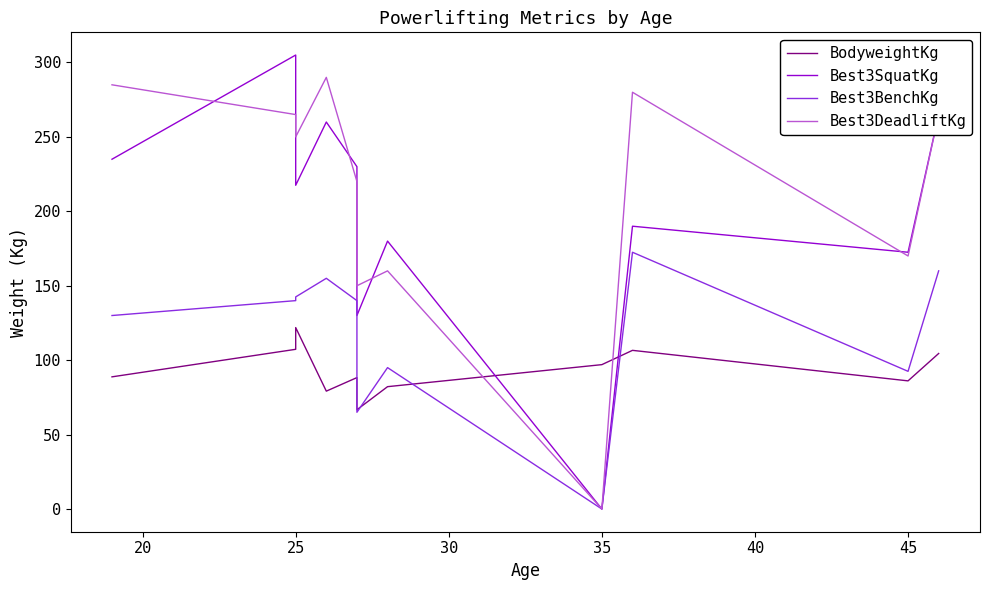

True or false: Best3BenchKg has more than 0 interior local peaks.

True